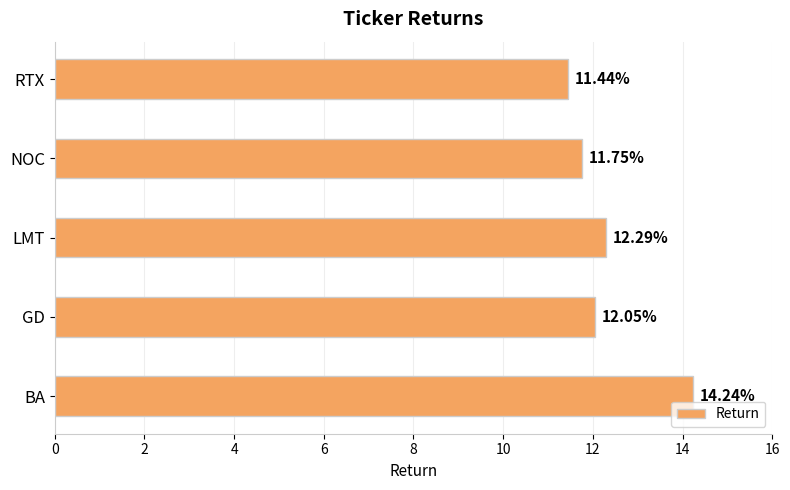

Rank the categories by value from lowest to highest.

RTX, NOC, GD, LMT, BA